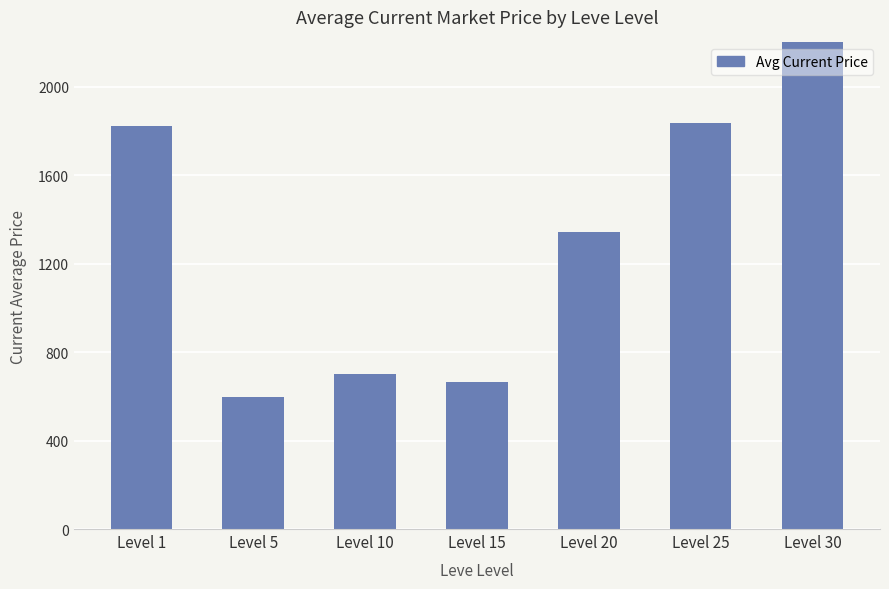

What is the approximate value at Level 15?

663.2